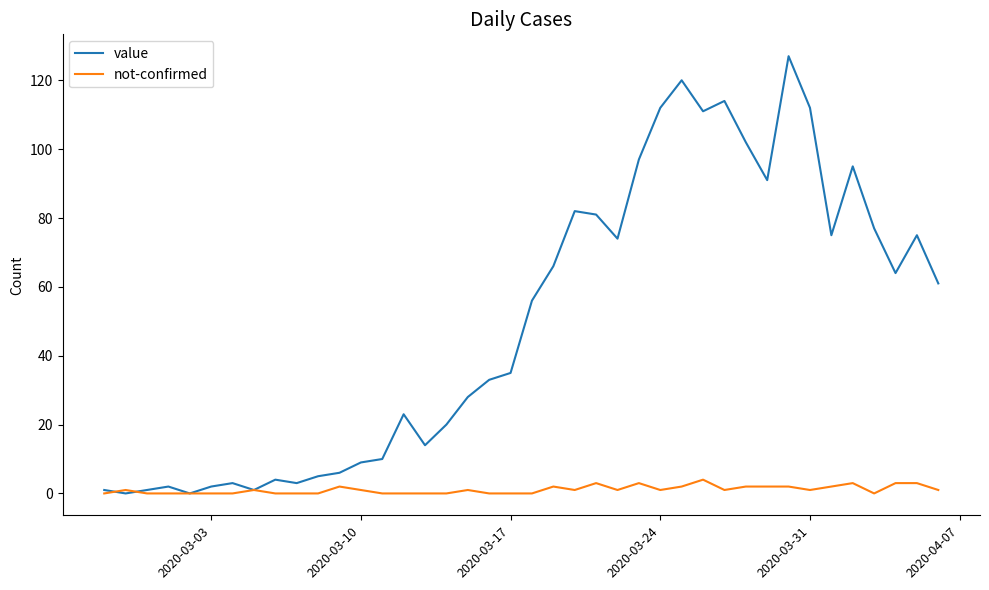

Which series has the largest total across all categories?

value